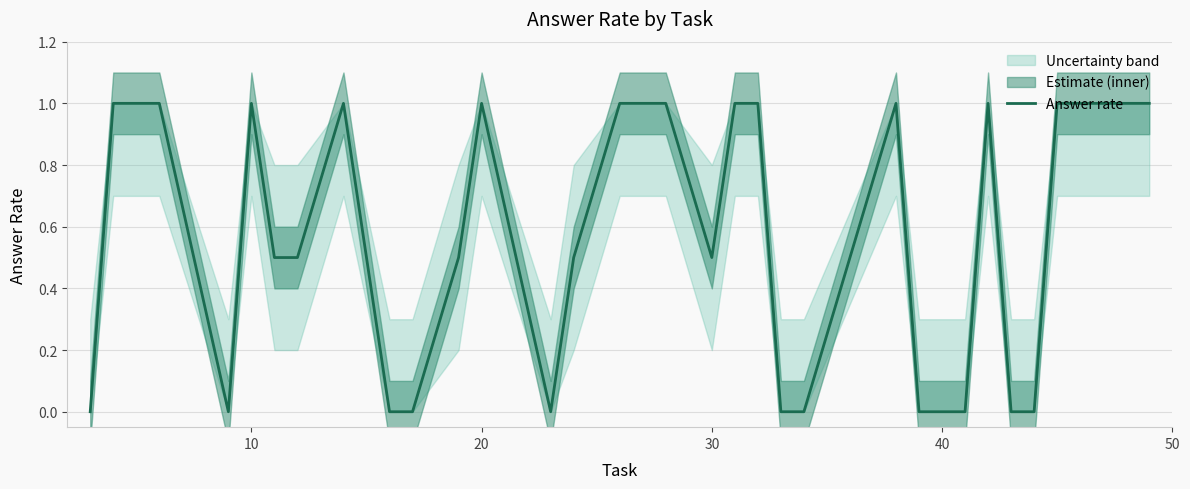

The chart shows a value of 0.7 at 14. True or false?

False